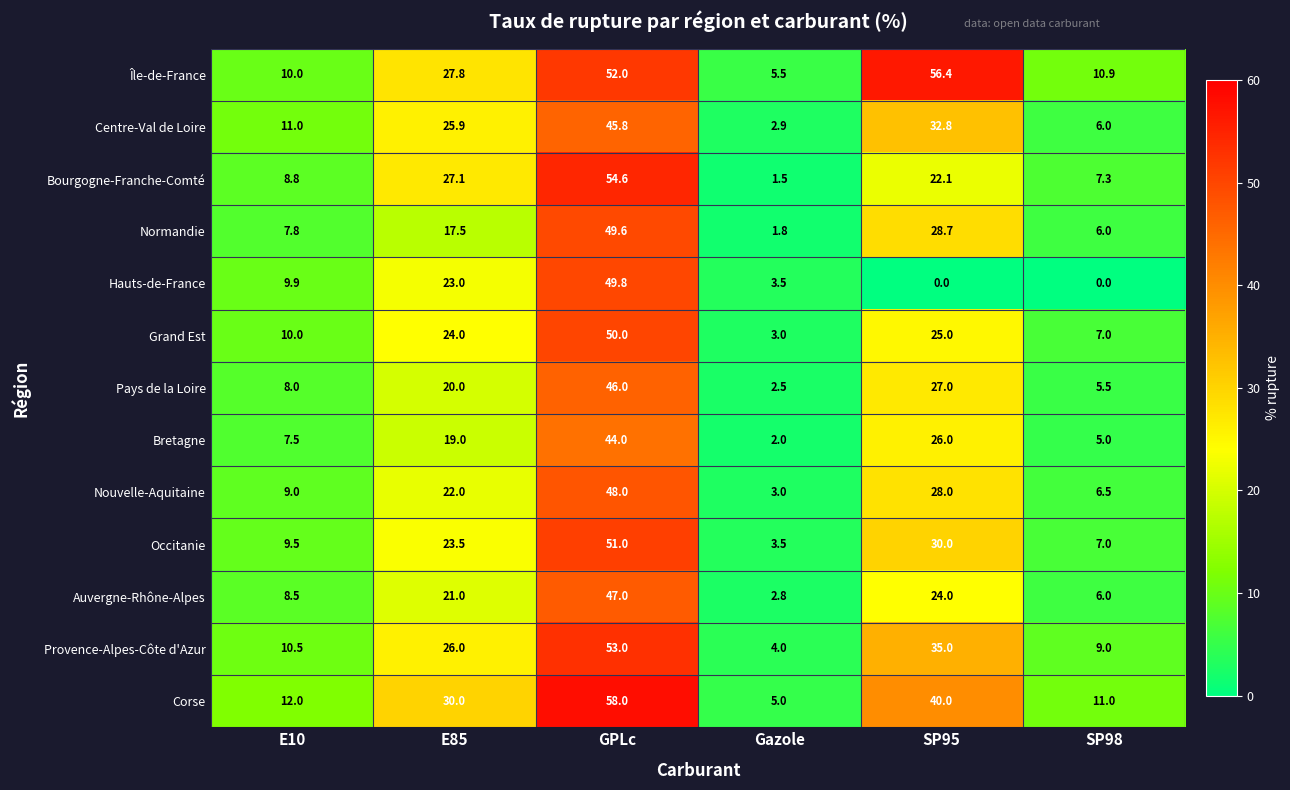

What is the total value across all series at SP95?

375.0